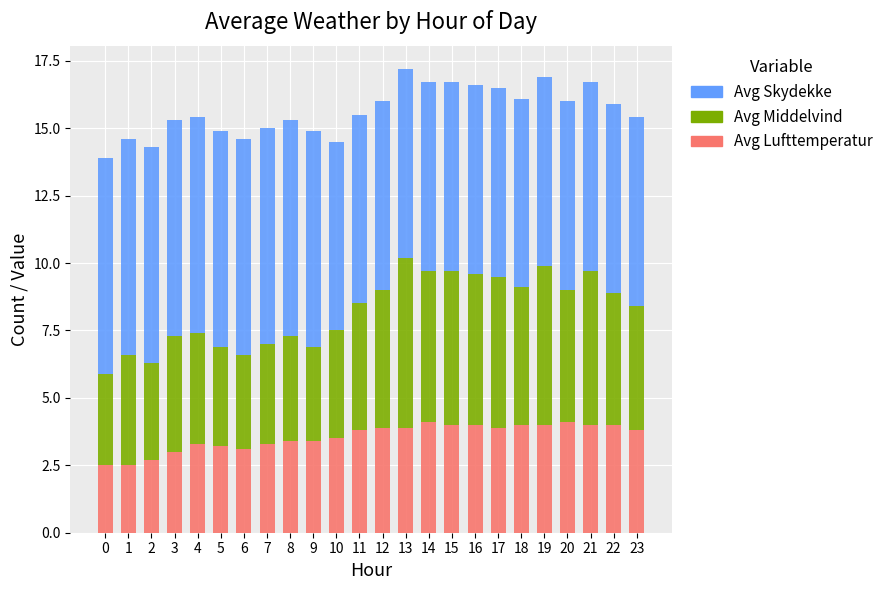

How many distinct data groups are displayed?

3